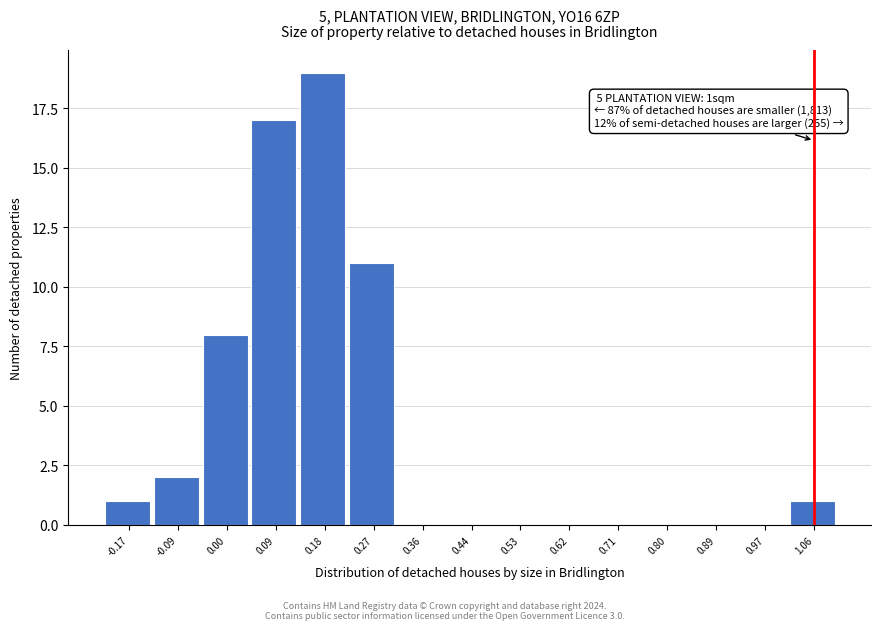

Reading right to left, extract all data points from this chart.

1.06=1	0.97=0	0.89=0	0.80=0	0.71=0	0.62=0	0.53=0	0.44=0	0.36=0	0.27=11	0.18=19	0.09=17	0.00=8	-0.09=2	-0.17=1